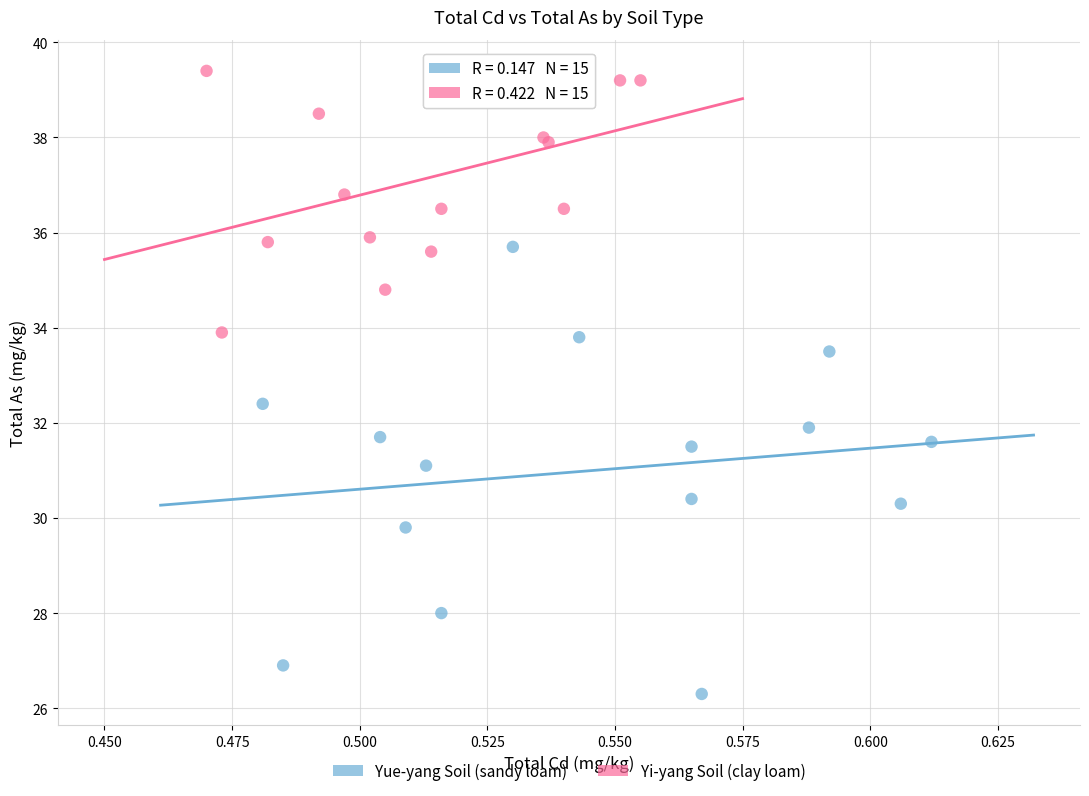

Which series has the widest spread of Y values?

Yue-yang Soil (sandy loam)